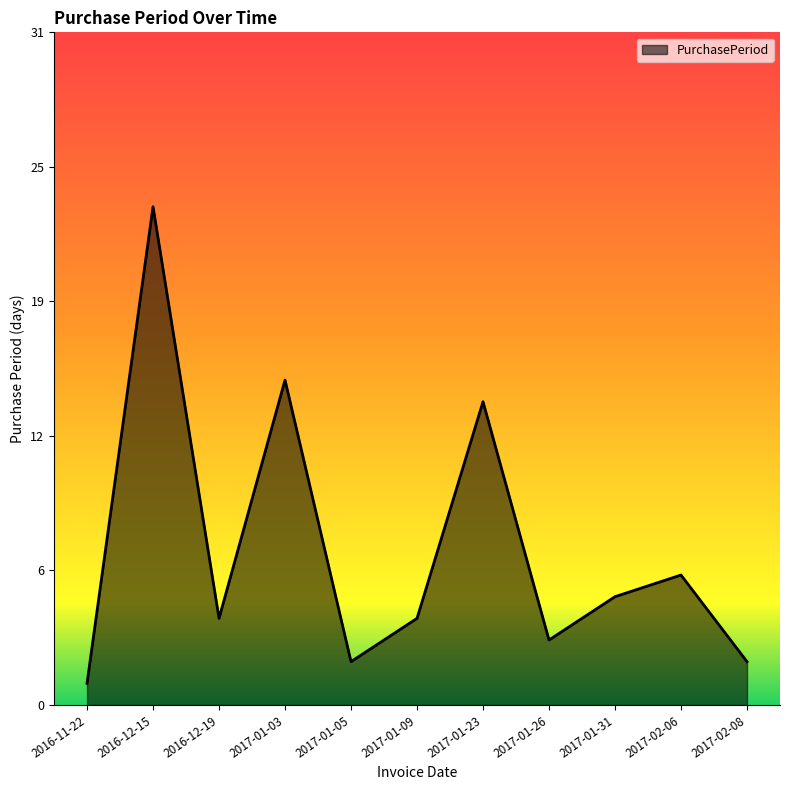

Which label corresponds to the largest value in the chart?

2016-12-15